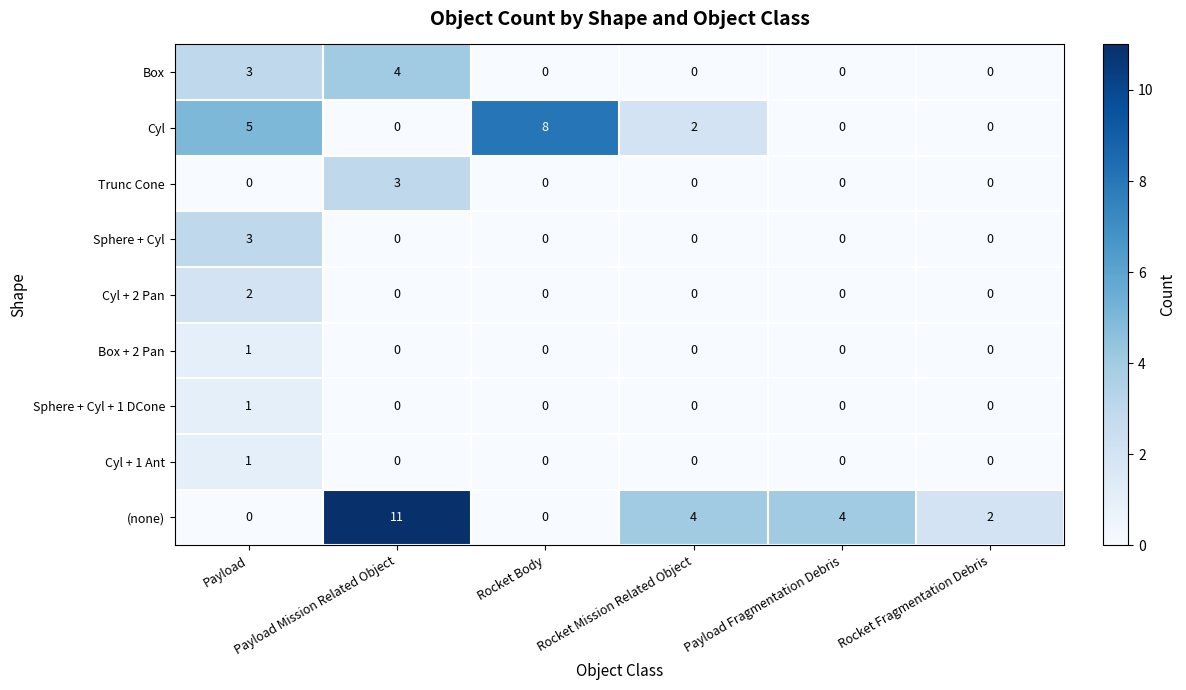

Which series has the largest range (max minus min)?

(none)